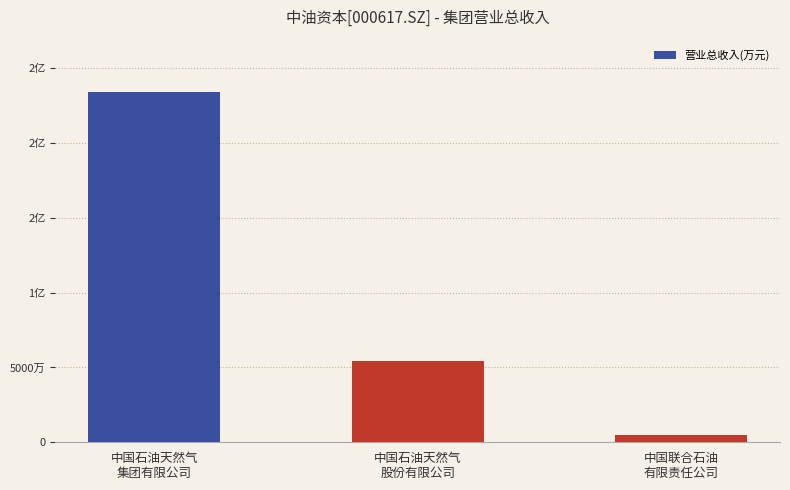

Which category has the highest value across all series?

中国石油天然气
集团有限公司